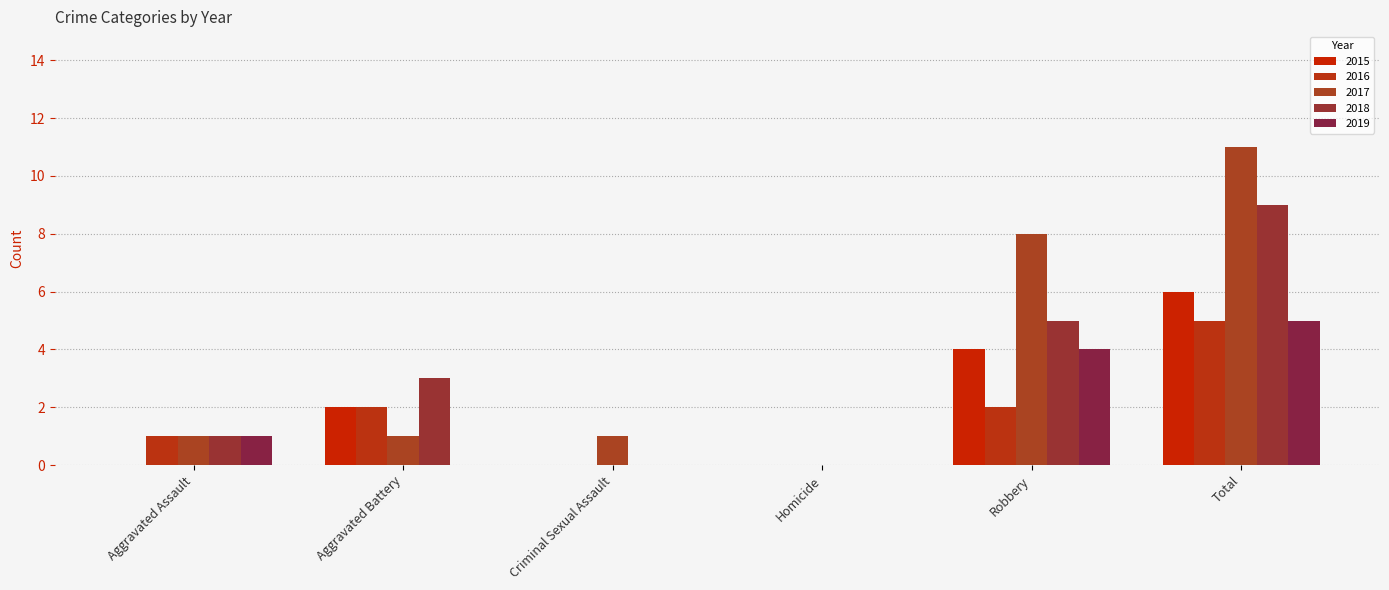

Reading left to right, transcribe all the data shown in this chart.

2015: 0	2	0	0	4	6
2016: 1	2	0	0	2	5
2017: 1	1	1	0	8	11
2018: 1	3	0	0	5	9
2019: 1	0	0	0	4	5